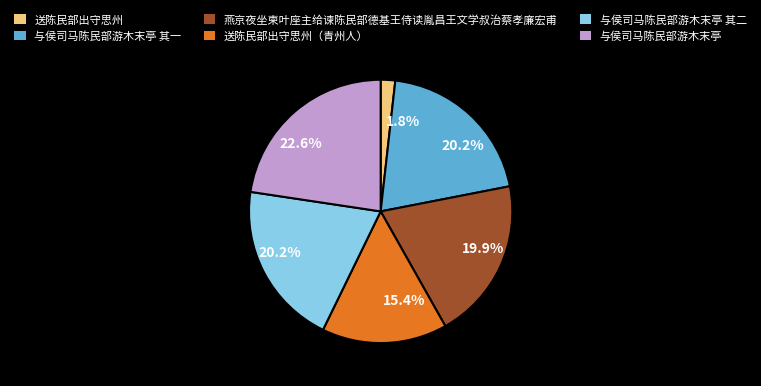

True or false: 燕京夜坐柬叶座主给谏陈民部德基王侍读胤昌王文学叔治蔡孝廉宏甫 accounts for 20% of the total.

True